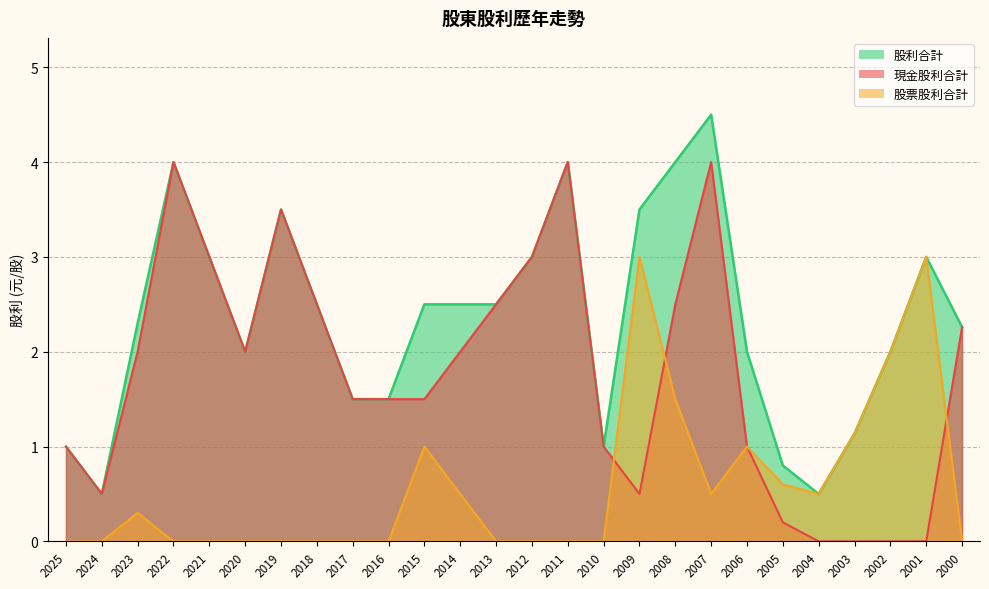

Is it true that 股利合計 equals 3.6 at 2006?

False